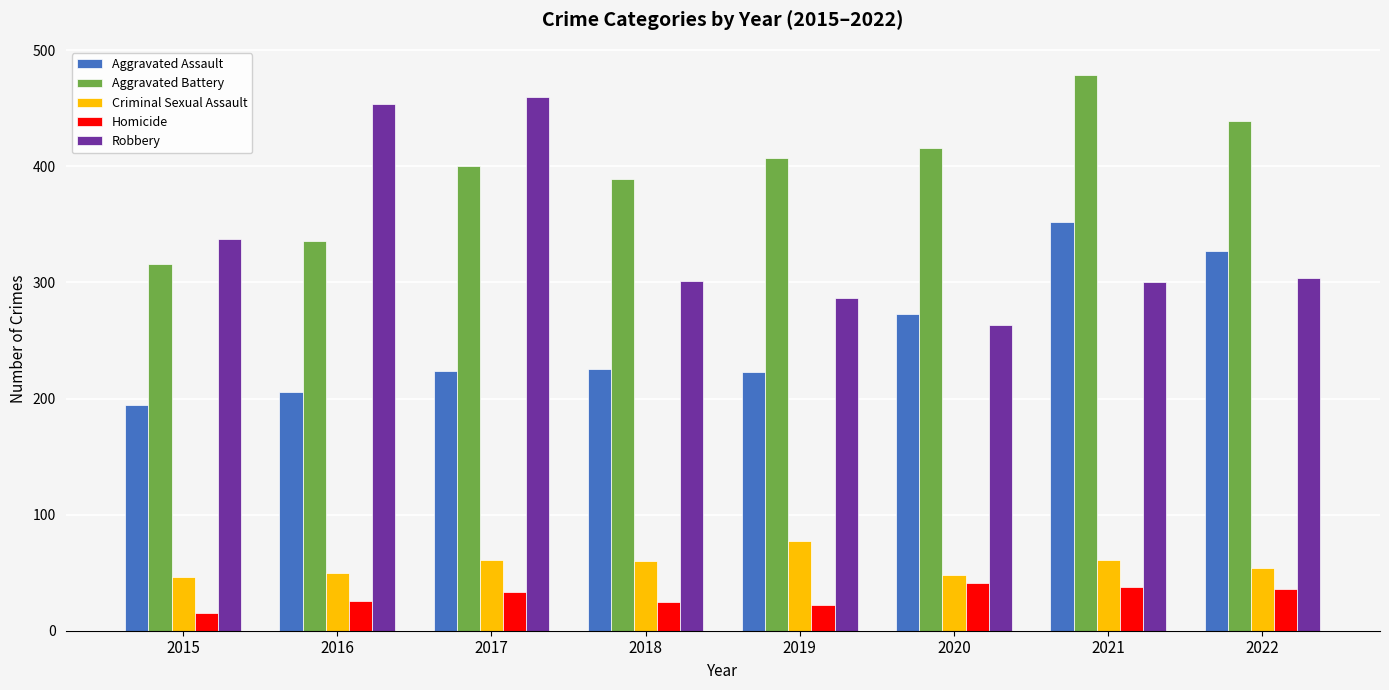

Which category has the highest value across all series?

2021